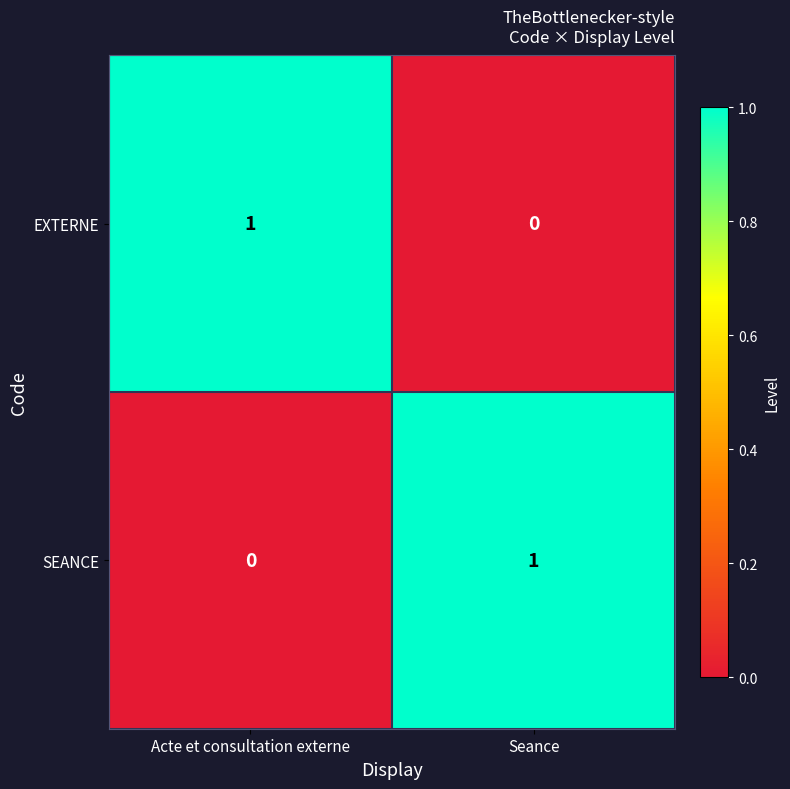

What is the difference between the highest and lowest values at Seance?

1